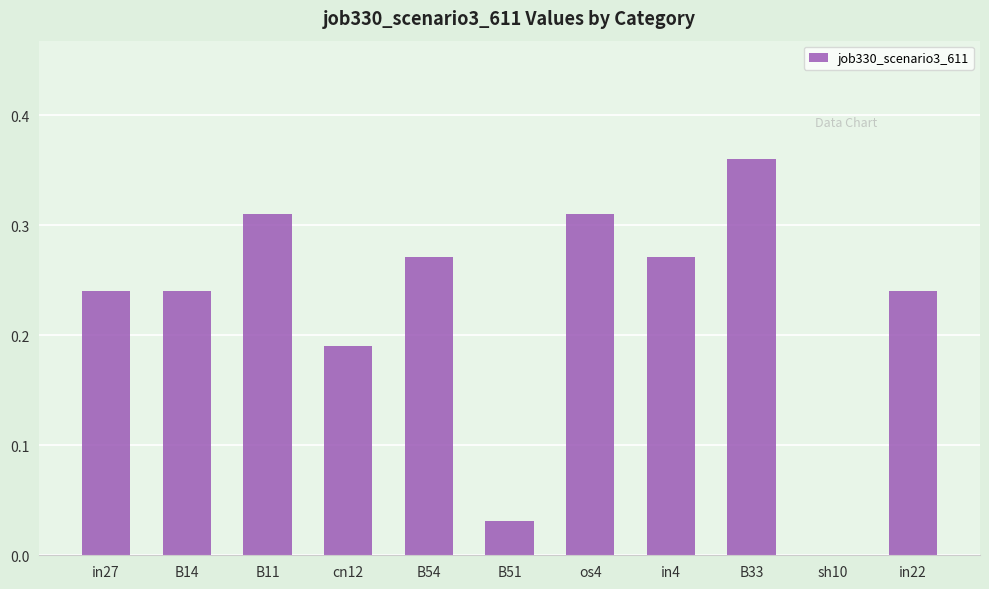

Which has a higher value, in4 or cn12?

in4